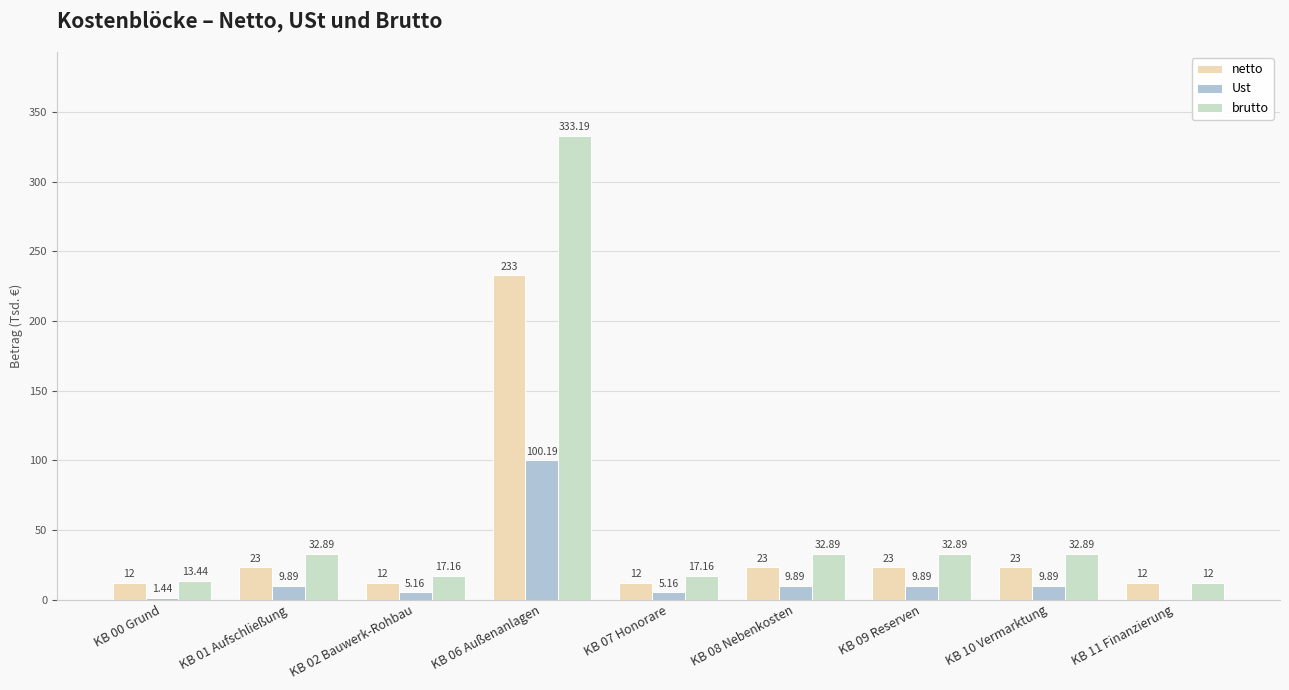

How many positive values does the Ust series have?

8